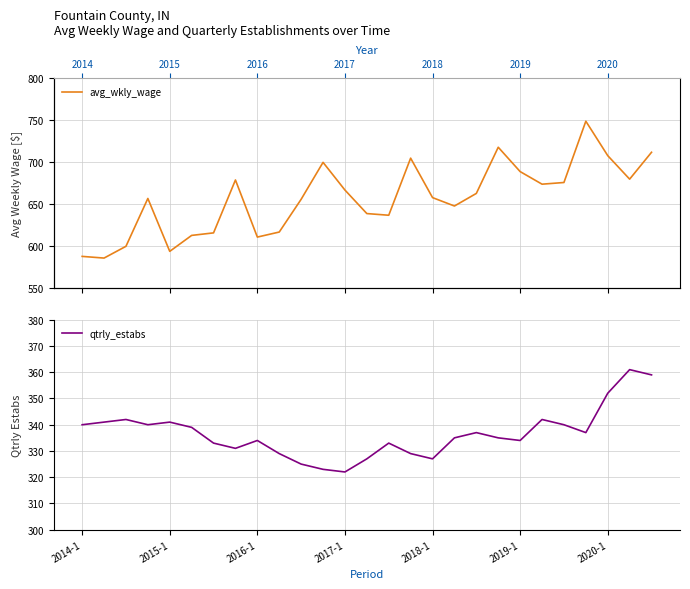

Is the value of qtrly_estabs at 24 greater than the value of avg_wkly_wage at 19?

No